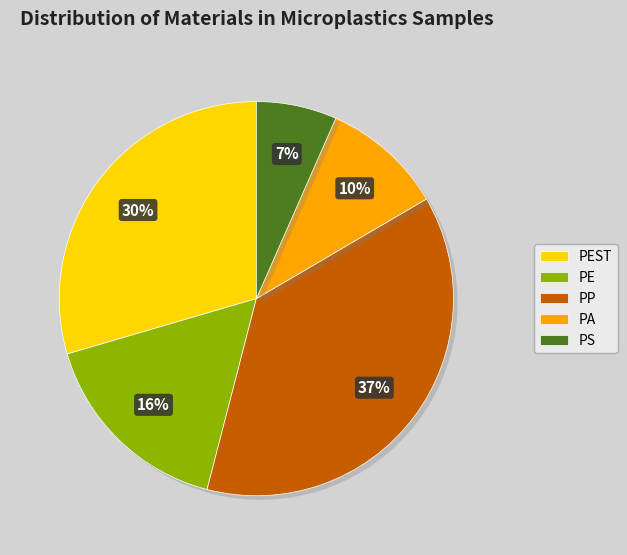

Combined, do PE and PA account for over 50%?

No